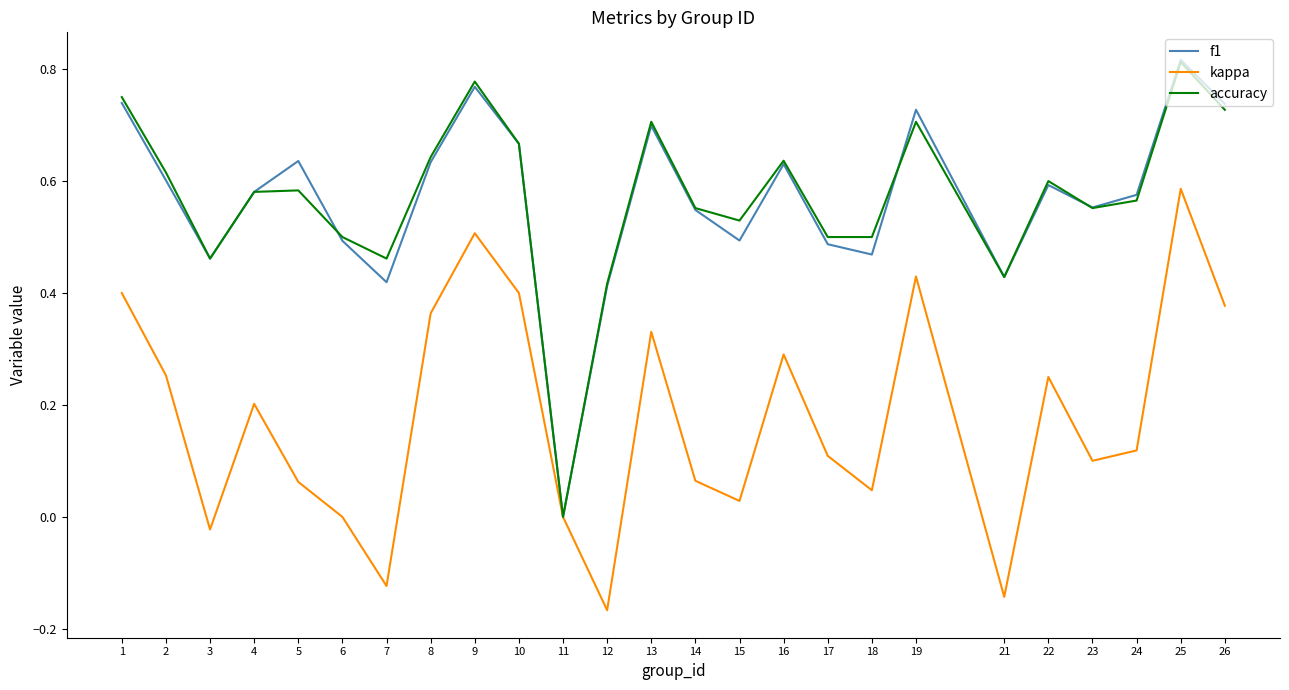

Which series changed the most between 10 and 12?

kappa